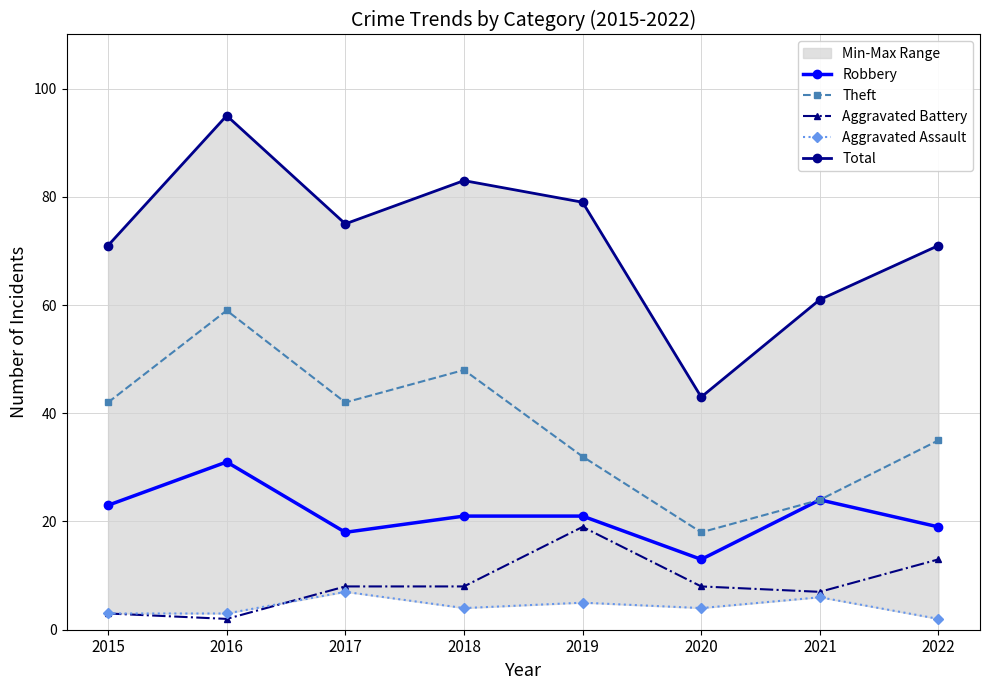

How many lines are shown in the chart?

5